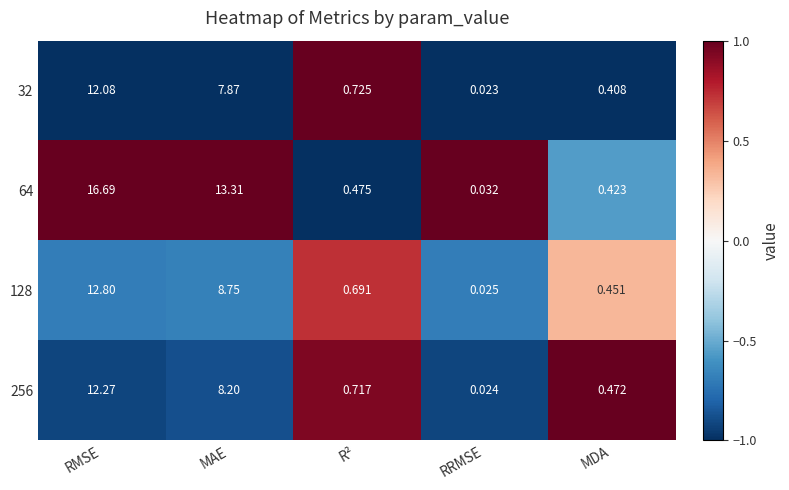

At which category is the sum across all series the highest?

RMSE